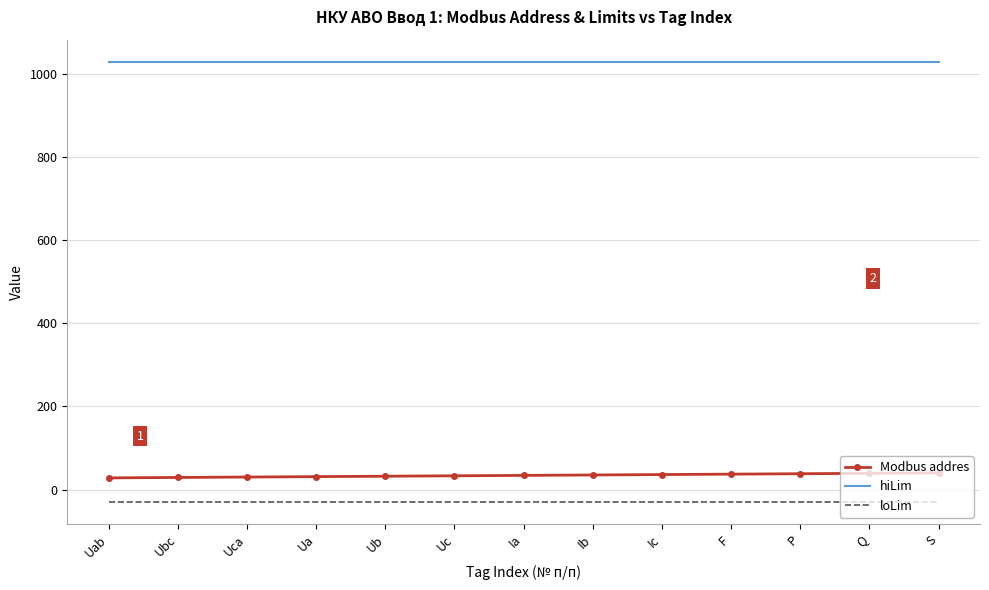

Count the number of categories in the chart.

13